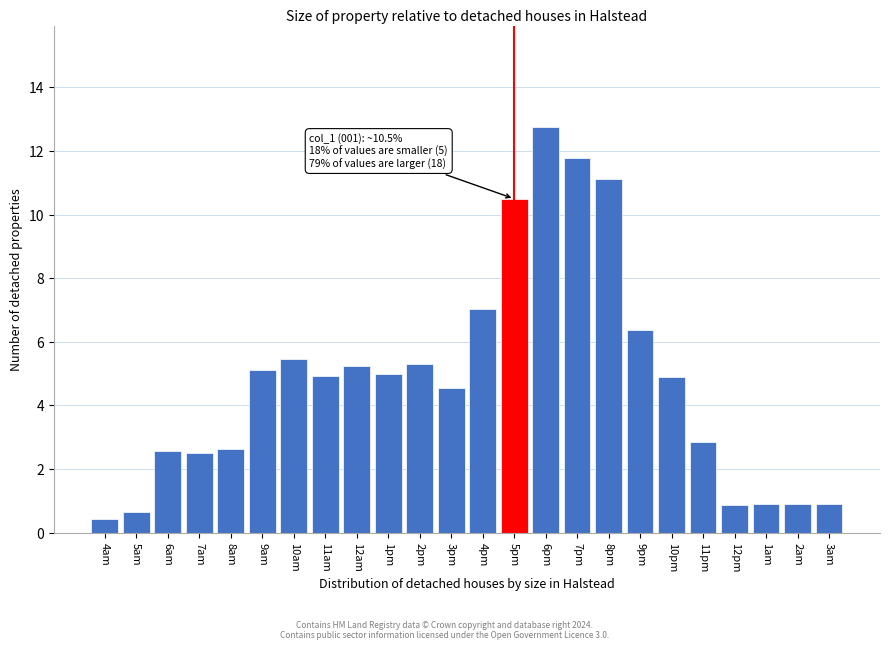

Where does the data first go above 4?

9am